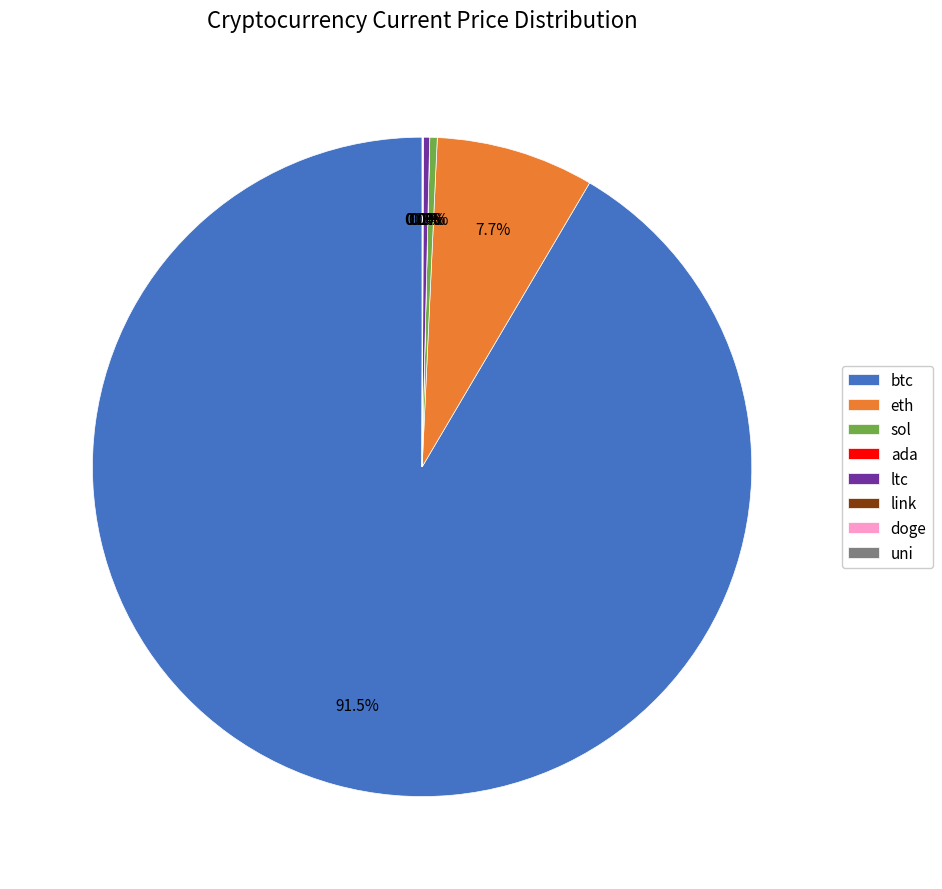

What percentage do ltc and sol together represent?

0.7%